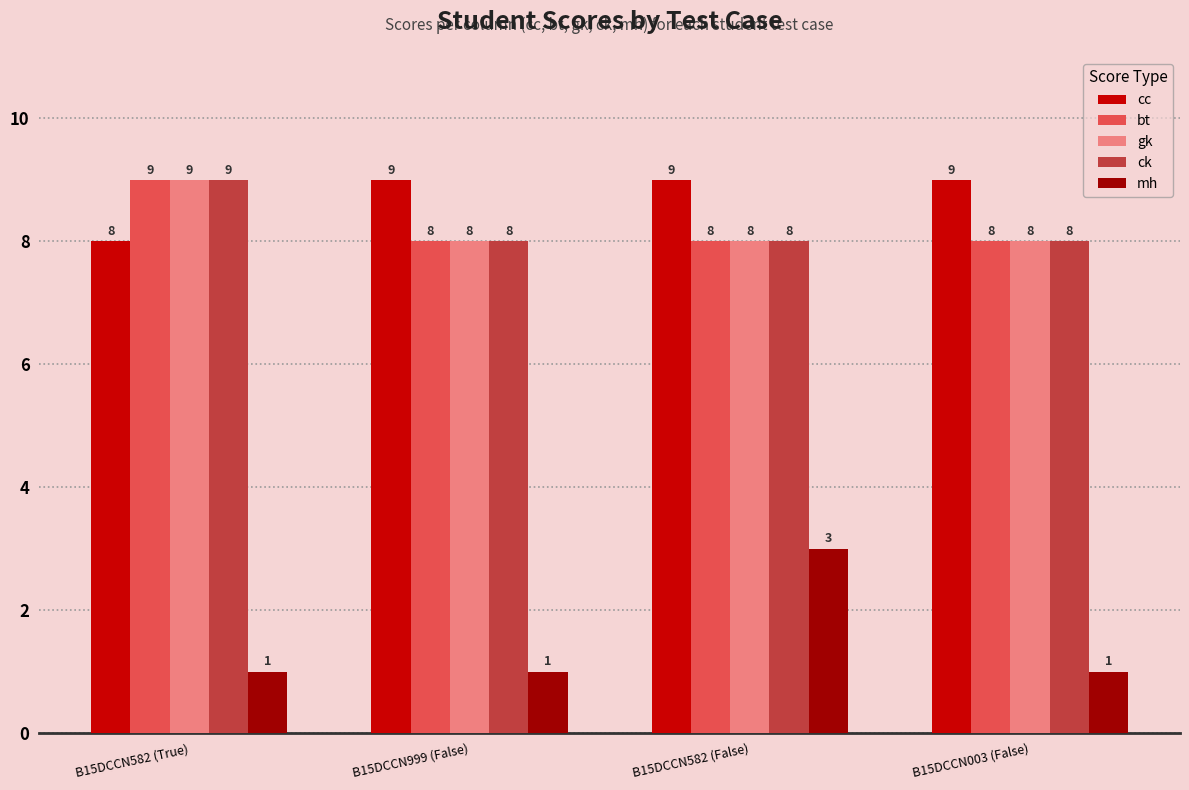

What are all the series names shown in the legend?

cc, bt, gk, ck, mh